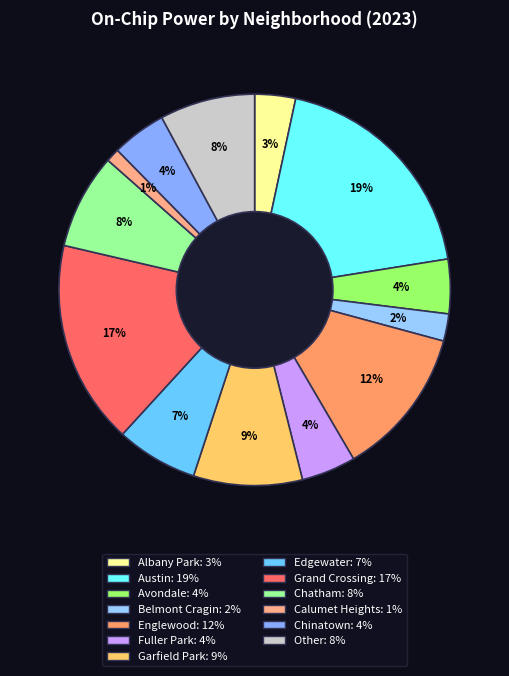

What percentage is the Chinatown slice, to the nearest percent?

4%